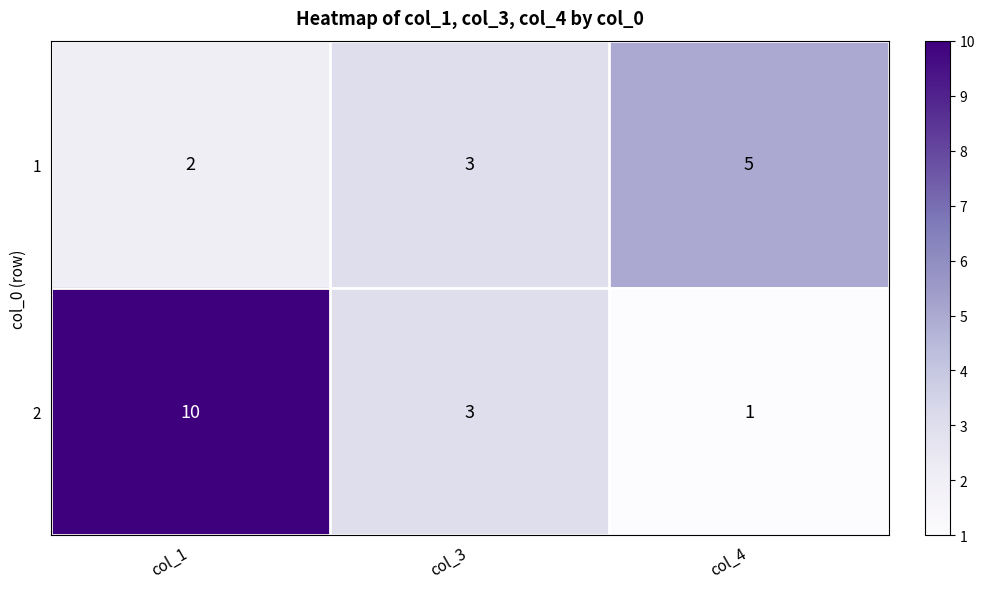

The value of 1 at col_4 is 7. True or false?

False